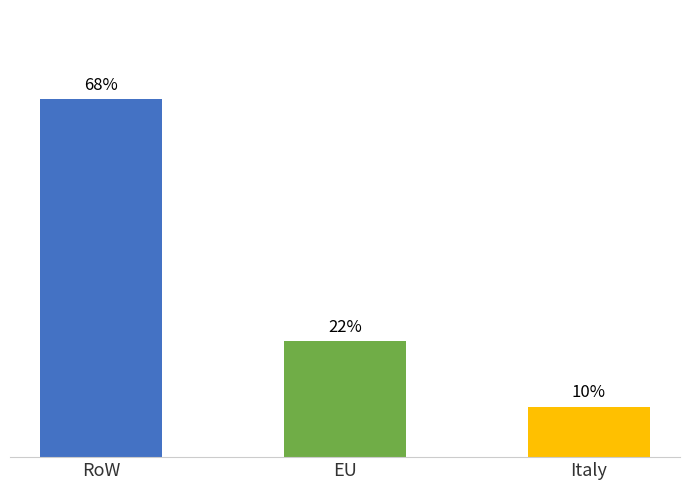

List the labels in order of value, smallest first.

Italy, EU, RoW